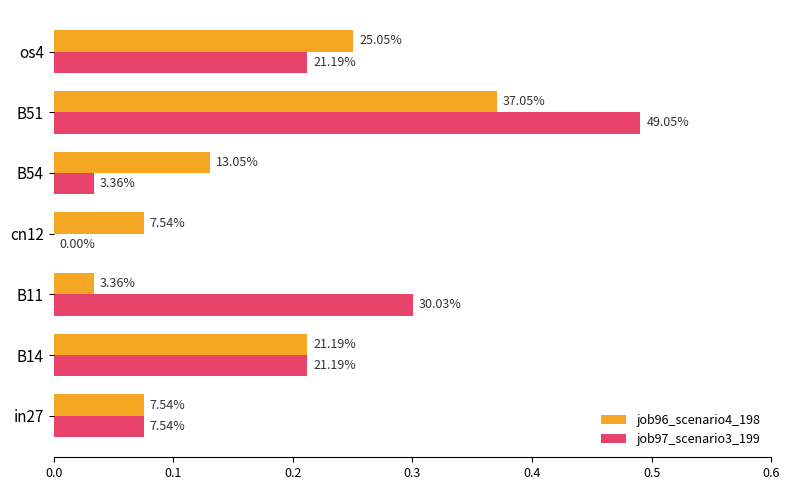

What are all the series names shown in the legend?

job96_scenario4_198, job97_scenario3_199